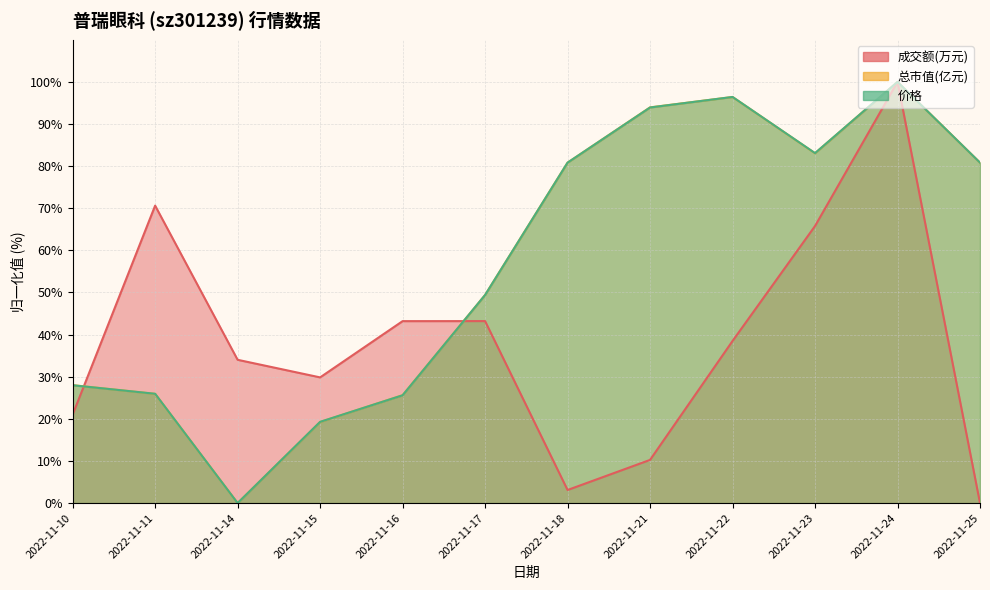

At which category does 价格 reach its first local peak?

2022-11-22